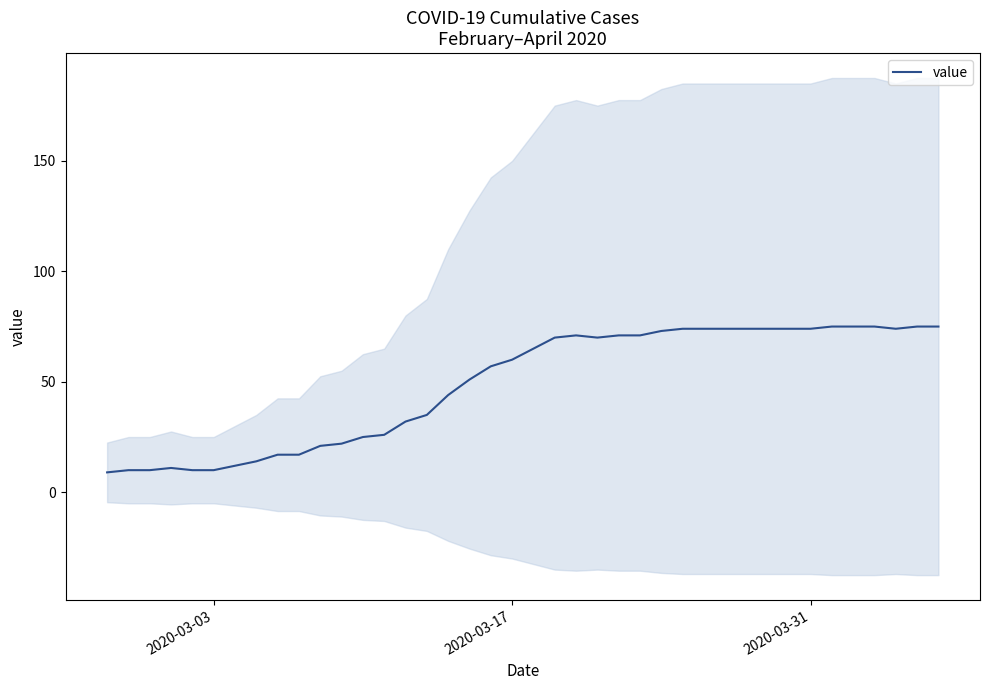

Is this an area chart (filled region under the line)?

No